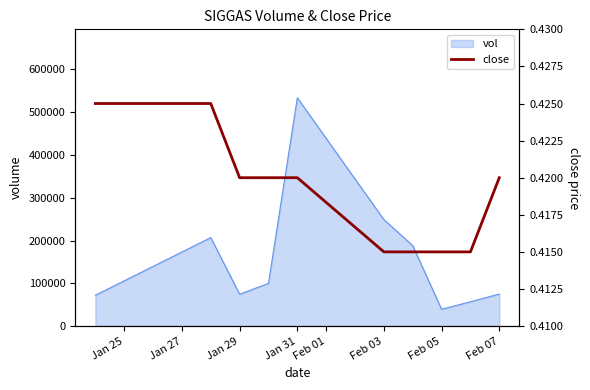

Reading right to left, transcribe all the data shown in this chart.

0.4	0.4	0.4	0.4	0.4	0.4	0.4	0.4	0.4	0.4